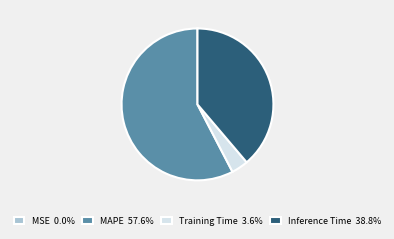

Is there any slice that represents more than half of the pie?

Yes